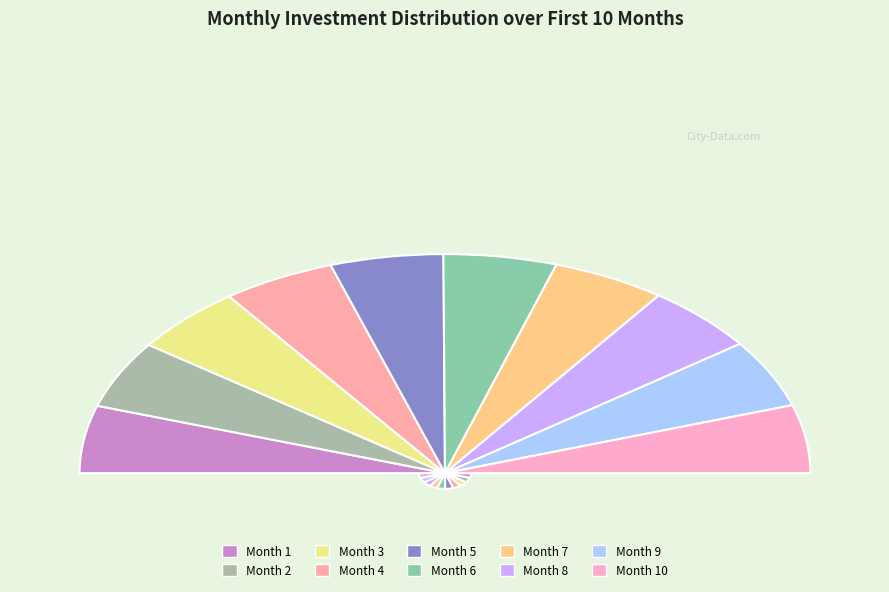

Count the number of slices in the pie.

10